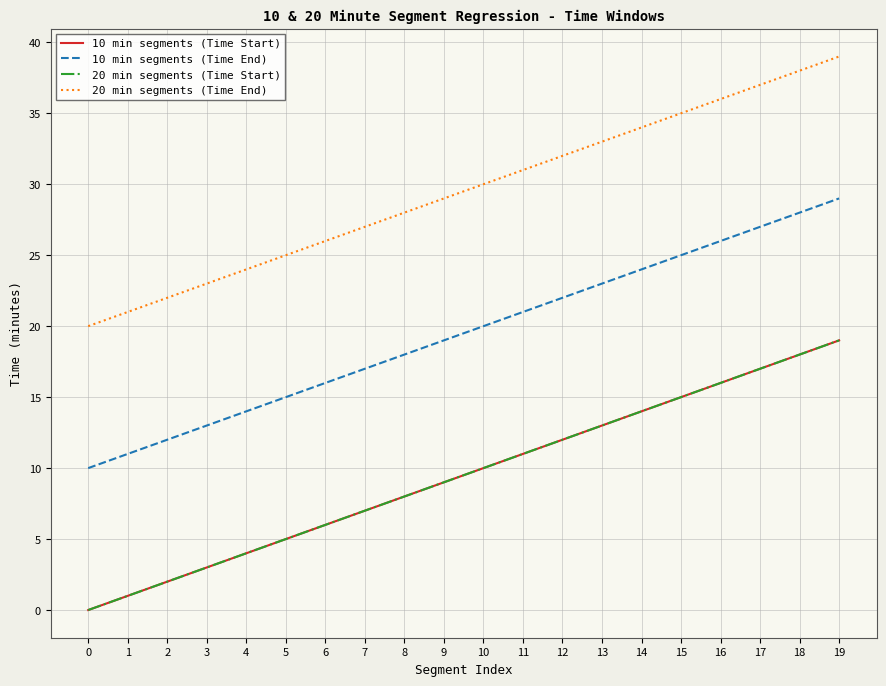

Is this an area chart (filled region under the line)?

No